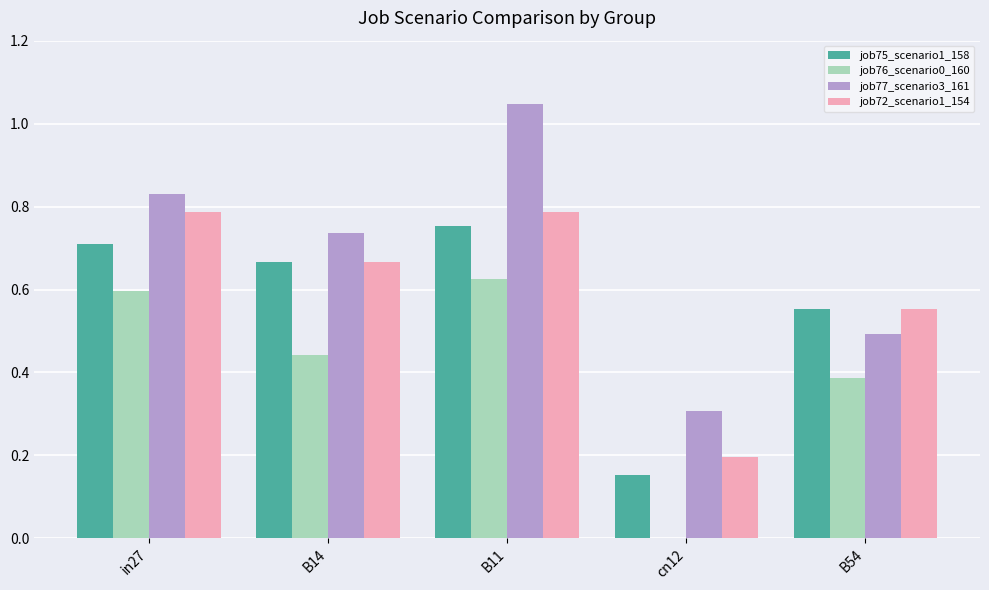

Between B14 and B54, which series saw the biggest shift?

job77_scenario3_161